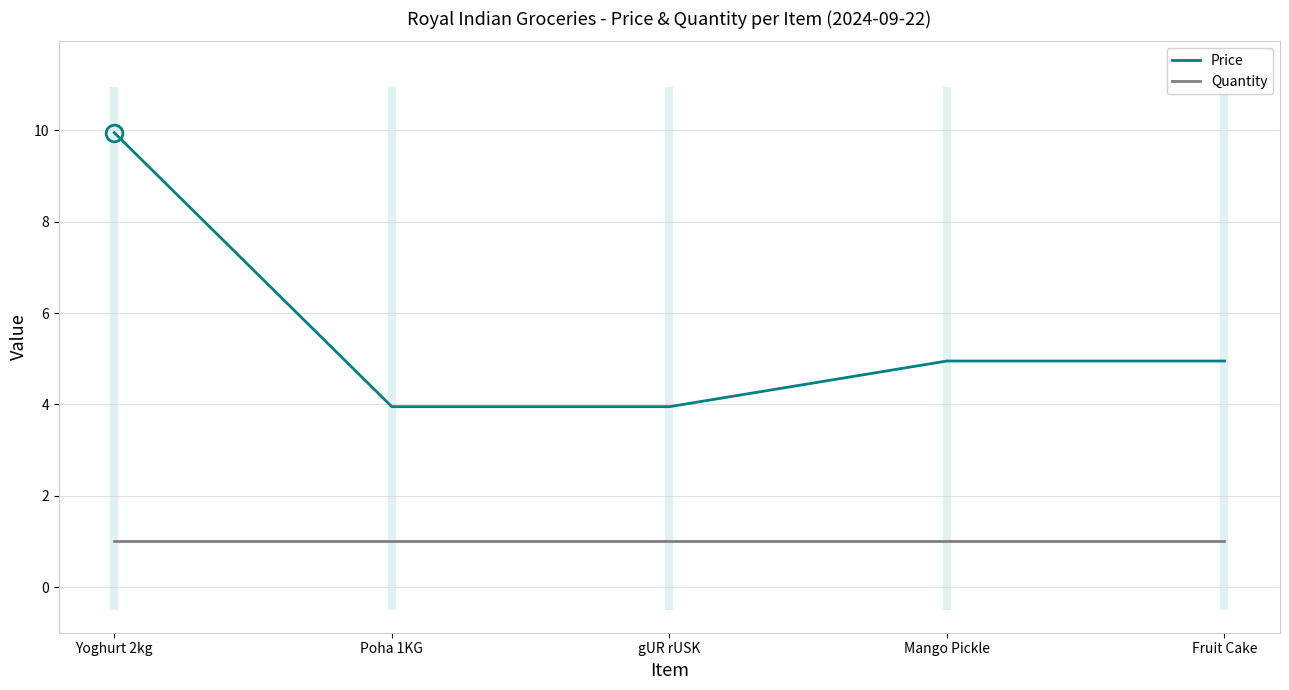

True or false: Quantity and Price intersect in this chart.

False